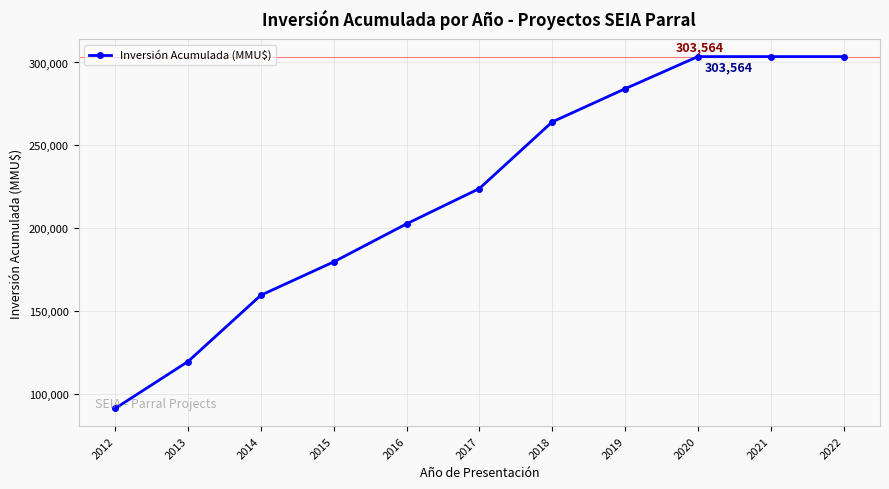

Between 2020 and 2017, which is larger?

2020